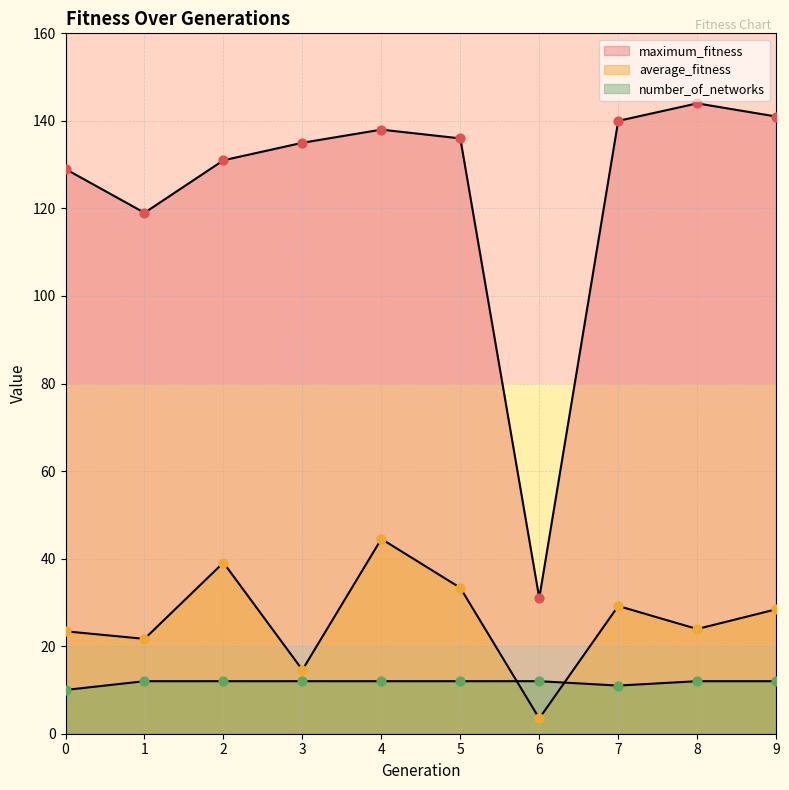

Which series has the widest spread of Y values?

maximum_fitness